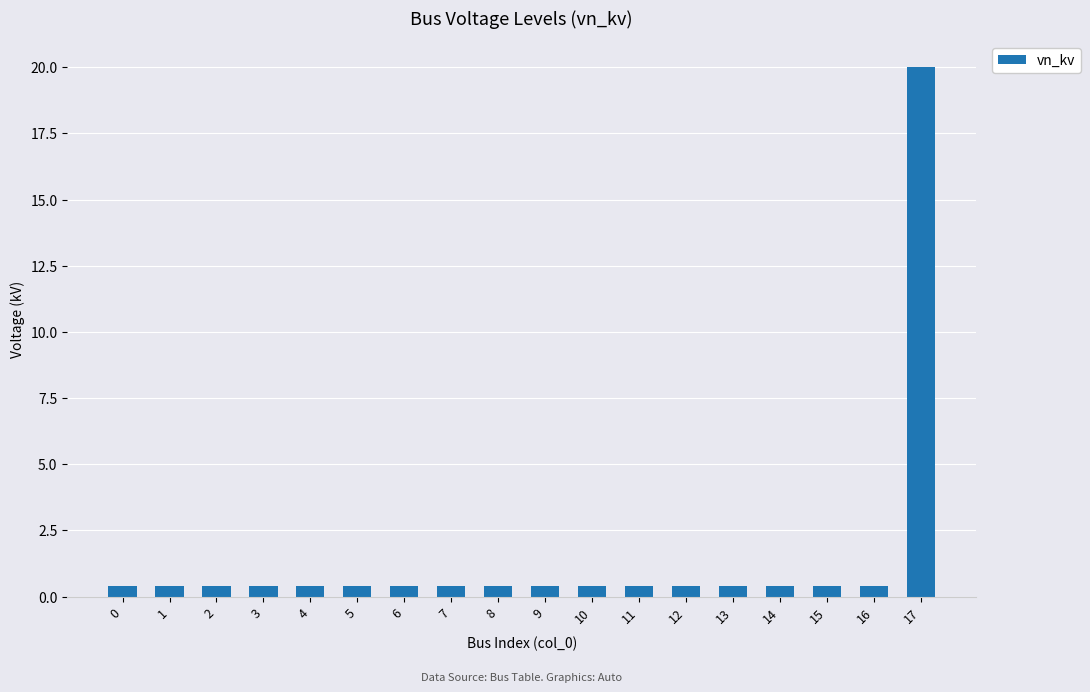

What is the average value?

1.5